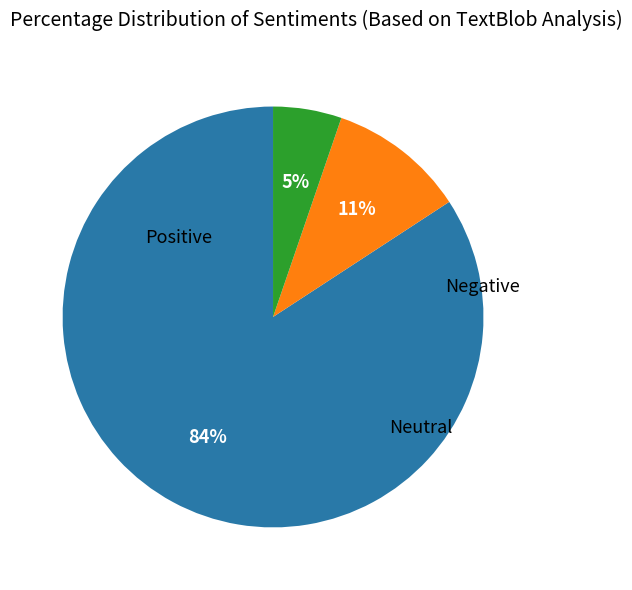

To the nearest percent, what is the difference between the largest and smallest slice percentages?

79%